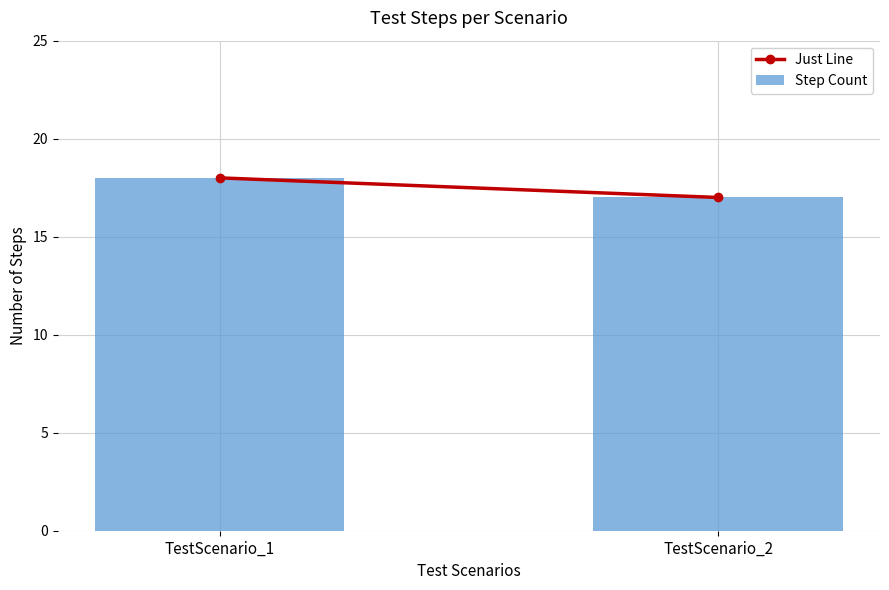

Approximately how many times larger is the value at TestScenario_2 compared to TestScenario_1?

0.9